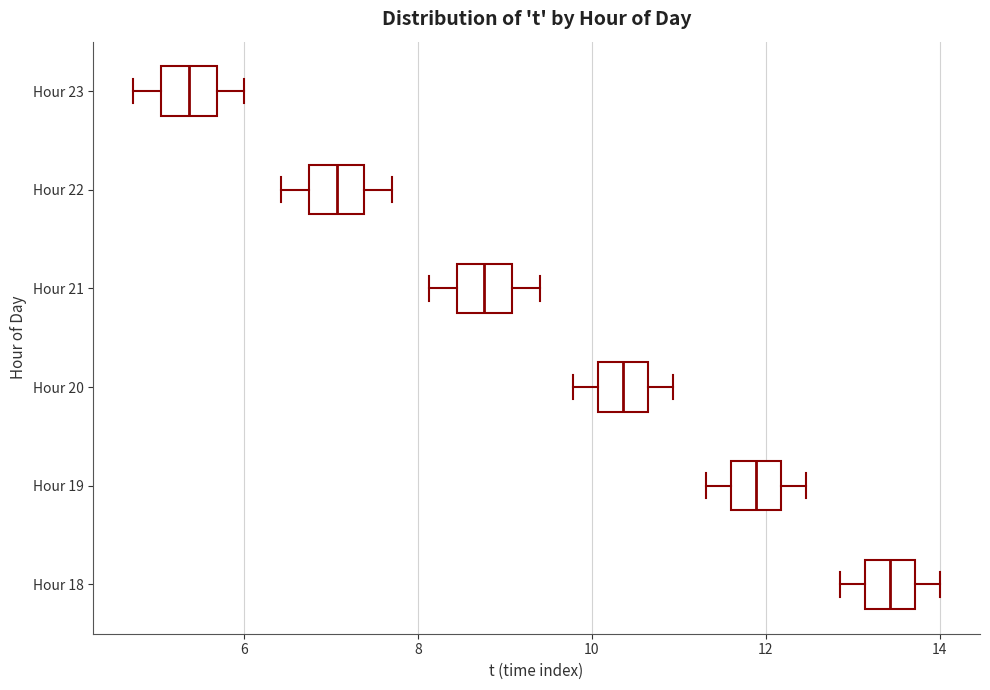

Reading bottom to top, read every box against the x-axis: the position of its median line, the range the box covers, and the ends of its whiskers. The values are not printed on the chart, so give them approximately, as read against the axis.

Hour 18: median 13.4, box 13.2 to 13.8, whiskers 12.8 to 14.0
Hour 19: median 11.8, box 11.6 to 12.2, whiskers 11.4 to 12.4
Hour 20: median 10.4, box 10.0 to 10.6, whiskers 9.8 to 11.0
Hour 21: median 8.8, box 8.4 to 9.0, whiskers 8.2 to 9.4
Hour 22: median 7.0, box 6.8 to 7.4, whiskers 6.4 to 7.8
Hour 23: median 5.4, box 5.0 to 5.6, whiskers 4.8 to 6.0